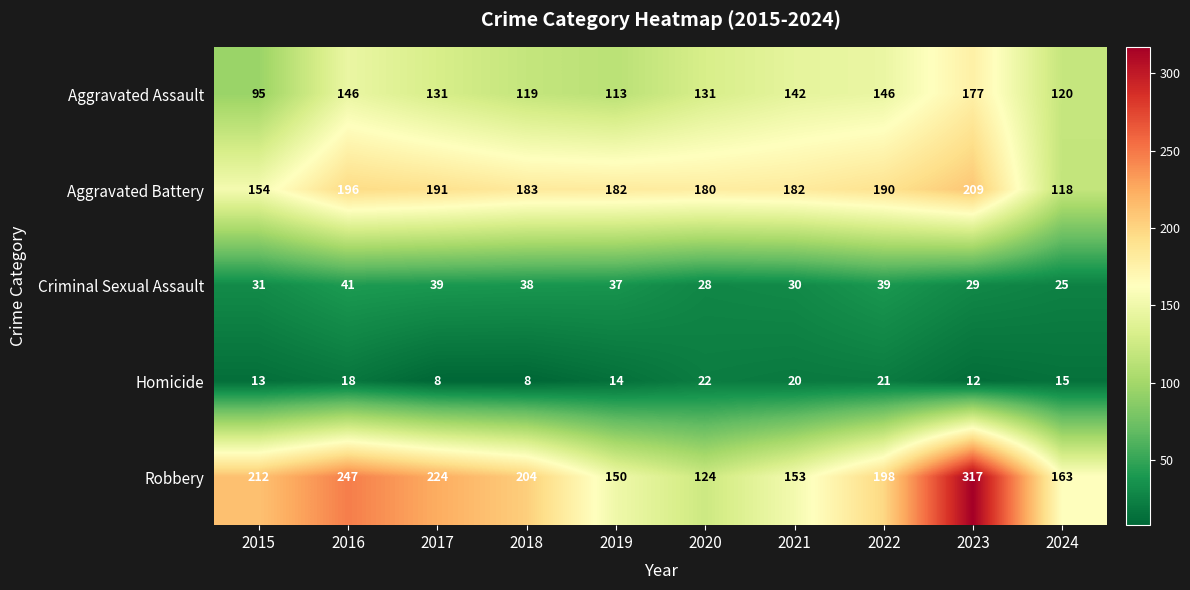

Where does the Homicide series first go above 15?

2016